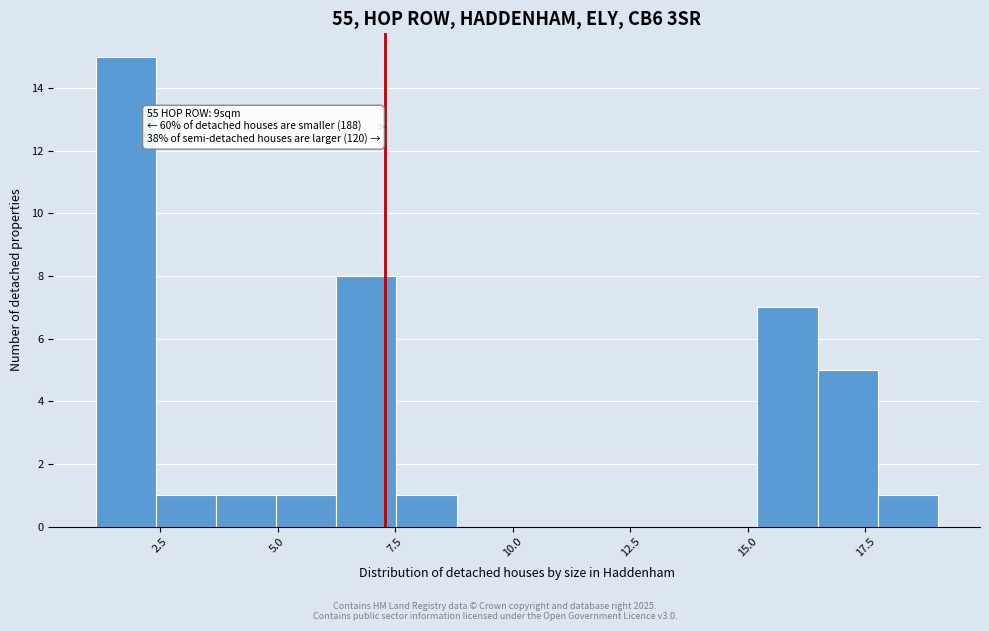

Around what value on the x-axis is the tallest bar? Give the approximate position of its centre, as read against the axis.

2.0